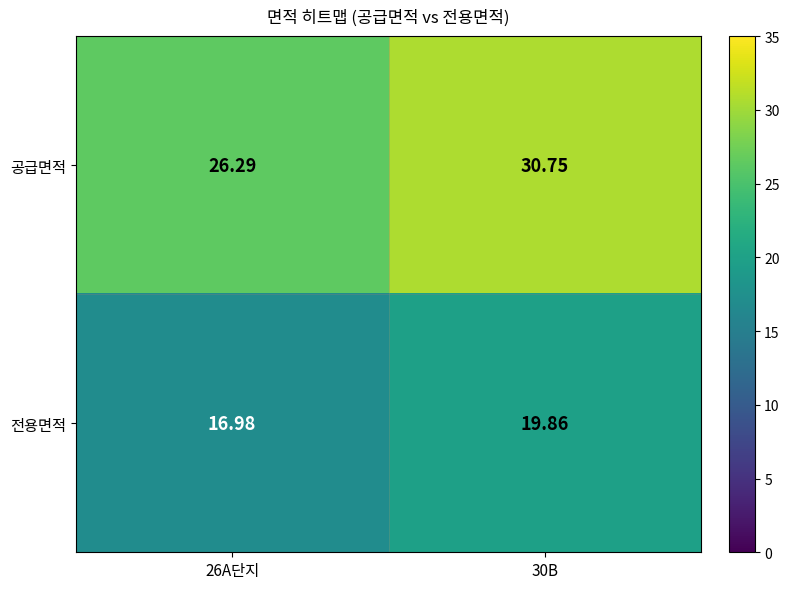

Which series has the largest total across all categories?

공급면적